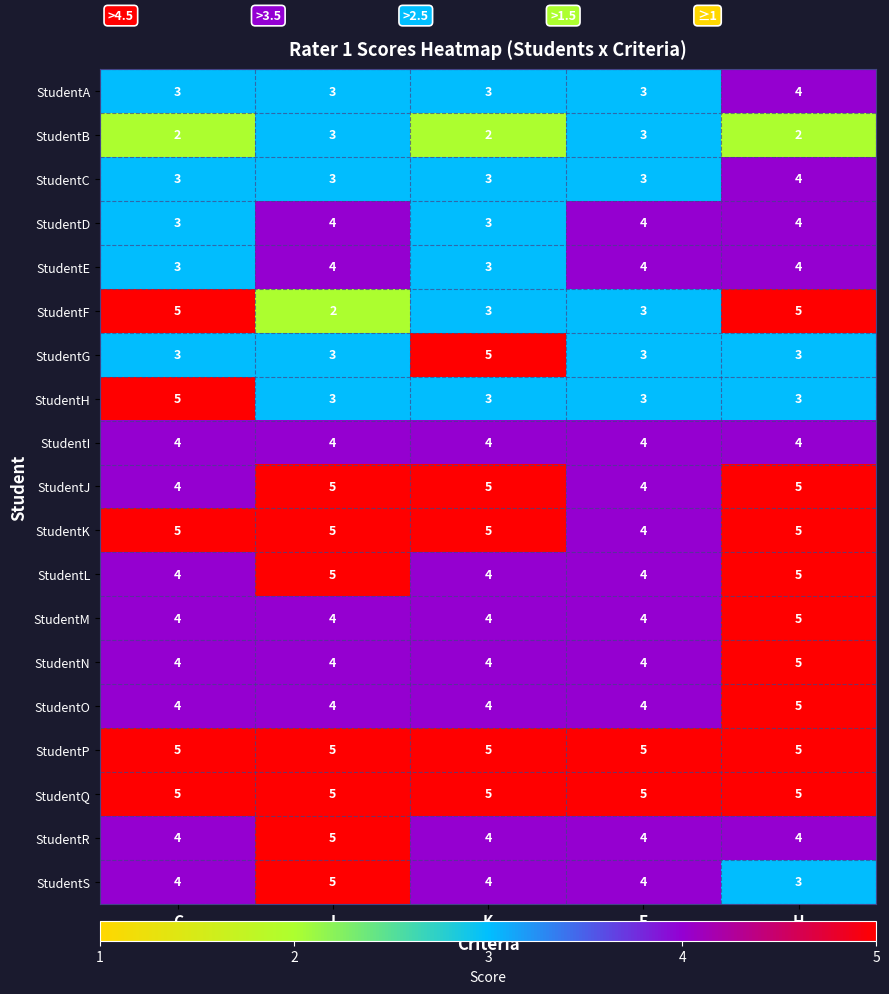

What is the maximum value for StudentC?

4